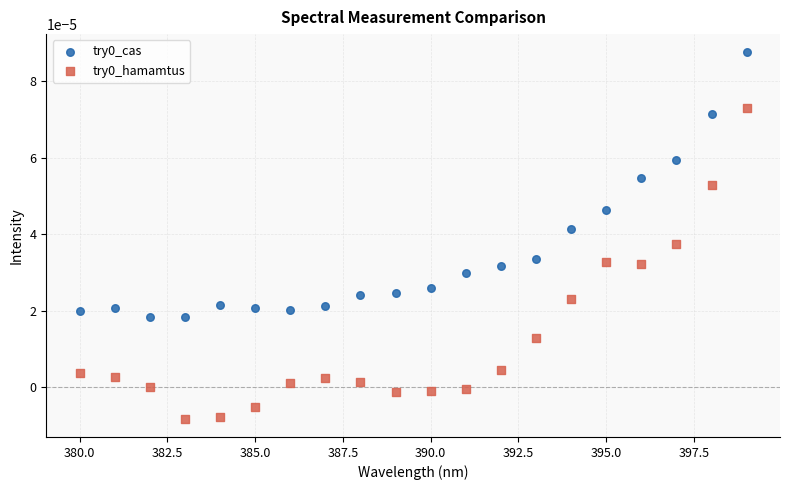

What is the X range (max minus min) for the scatter plot?

19.0